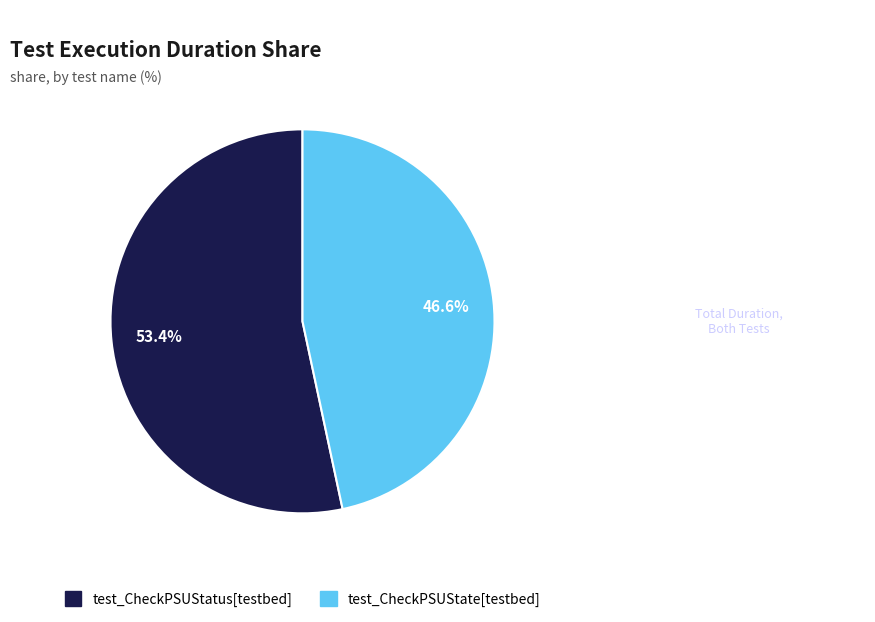

Which category has the biggest portion of the pie?

test_CheckPSUStatus[testbed]